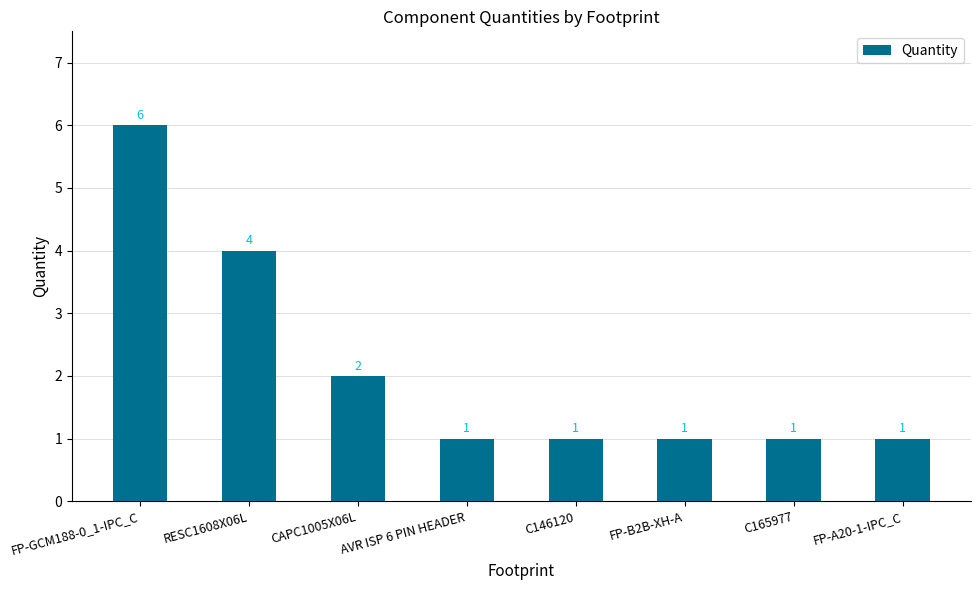

What is the label of the 1st bar from the left?

FP-GCM188-0_1-IPC_C